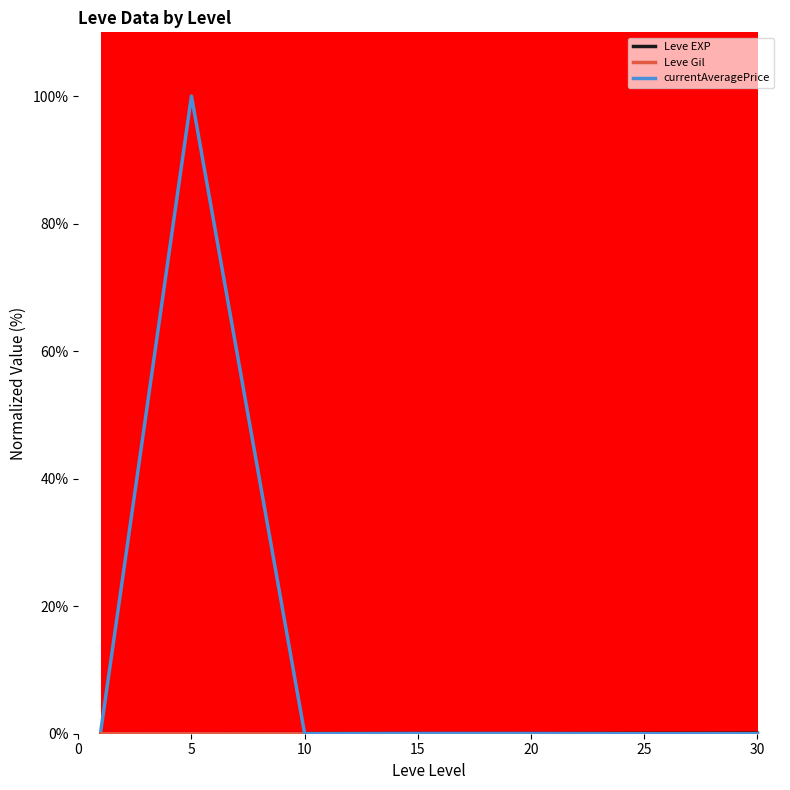

Which series has the widest spread of values?

currentAveragePrice